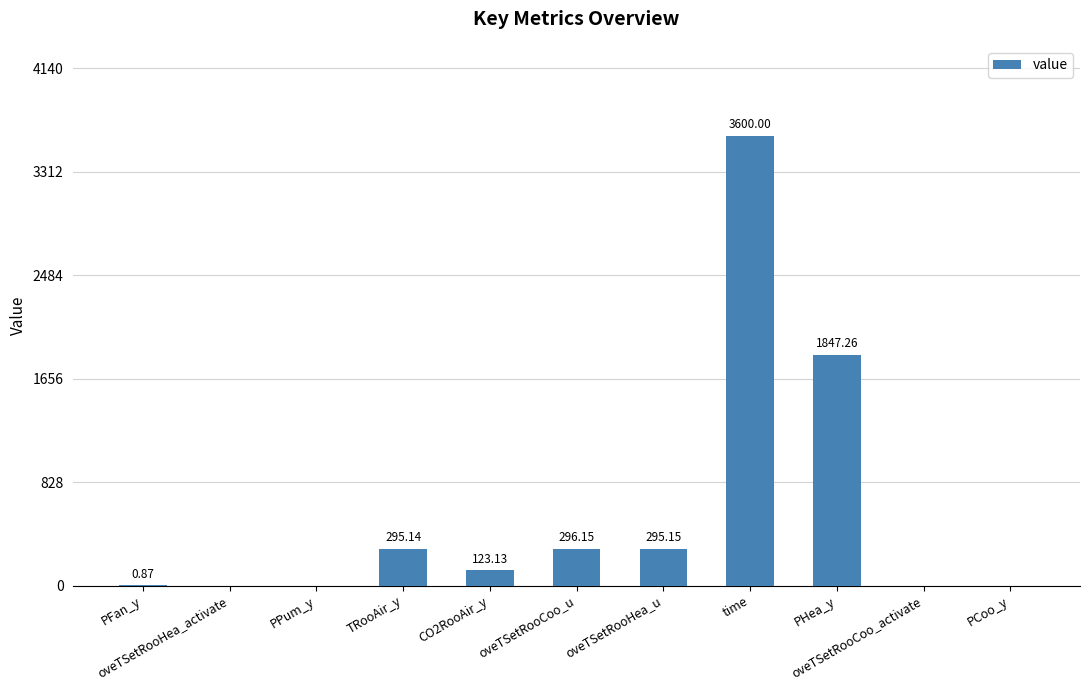

What position from the right is oveTSetRooCoo_u?

6